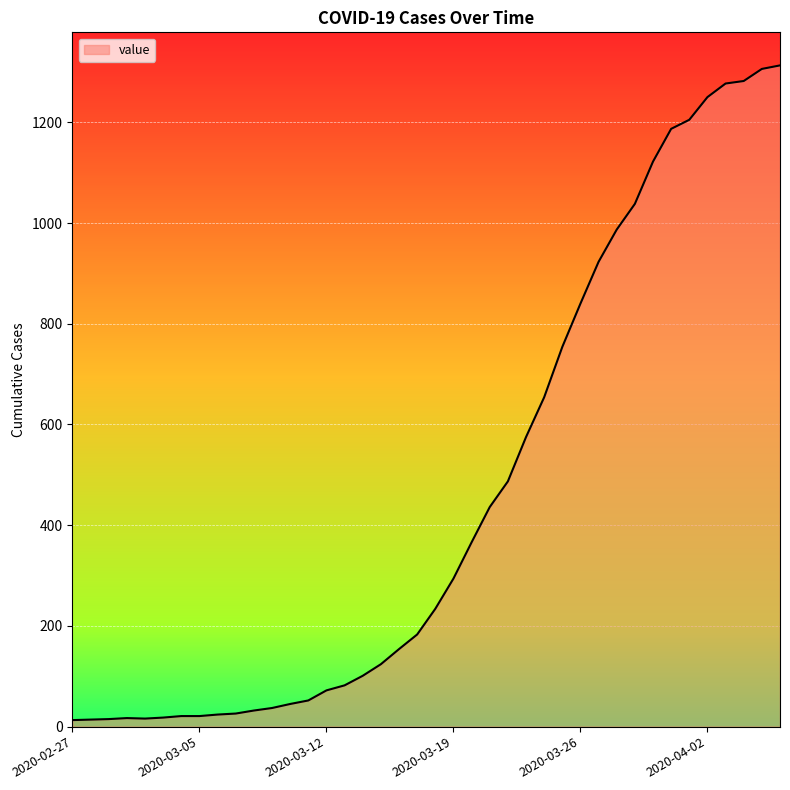

What is the greatest value displayed?

1313